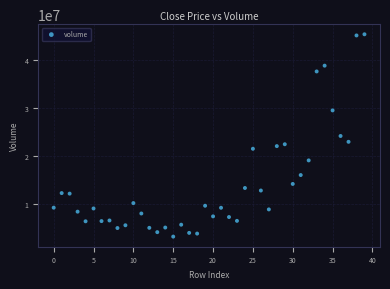

What is the range of Y values (max minus min)?

42241702